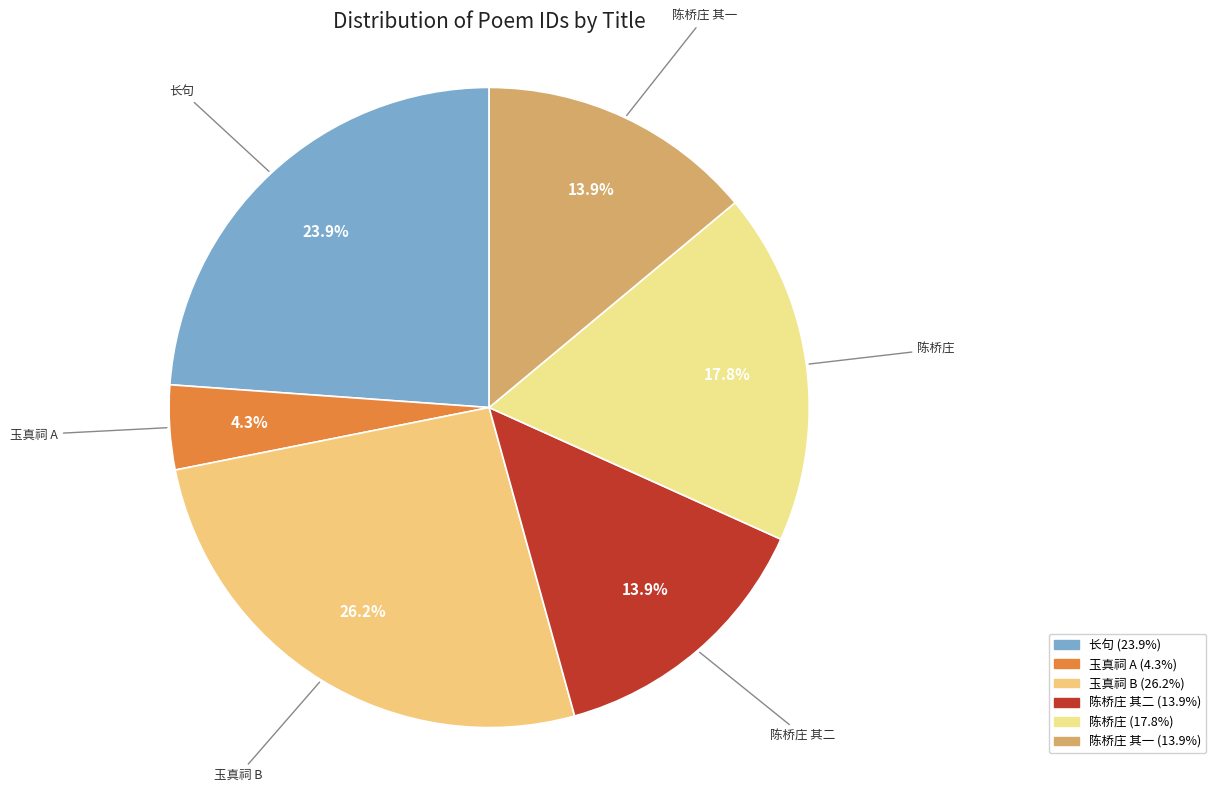

How many segments does this pie chart have?

6